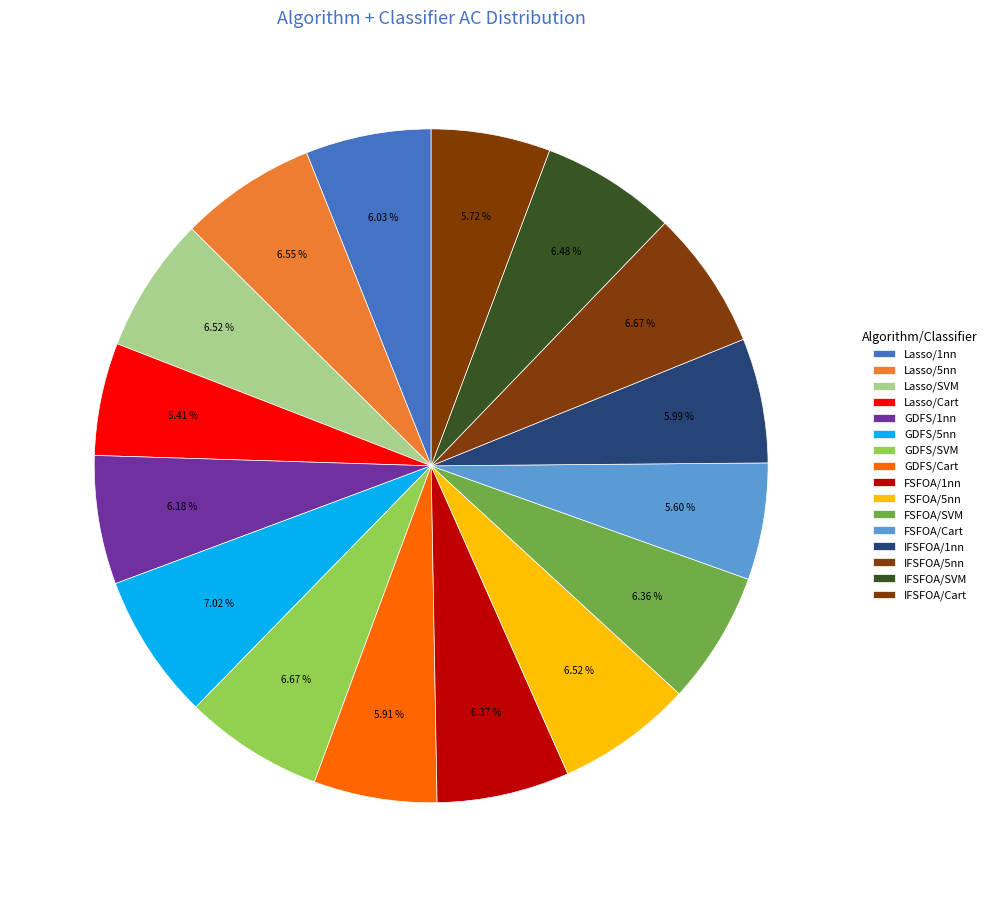

Count the number of slices in the pie.

16